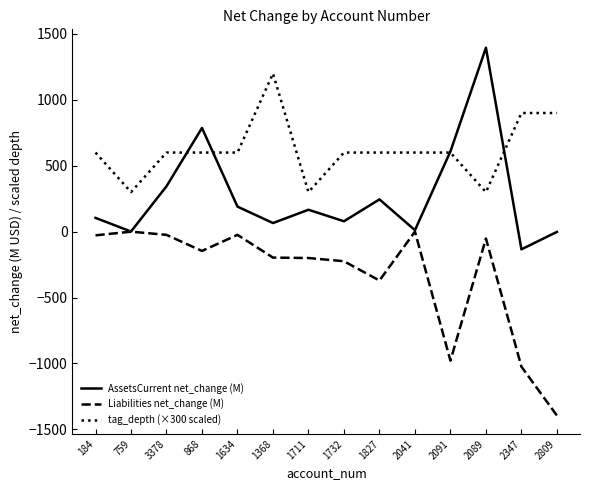

Rank the series by their average value, from highest to lowest.

tag_depth (×300 scaled), AssetsCurrent net_change (M), Liabilities net_change (M)